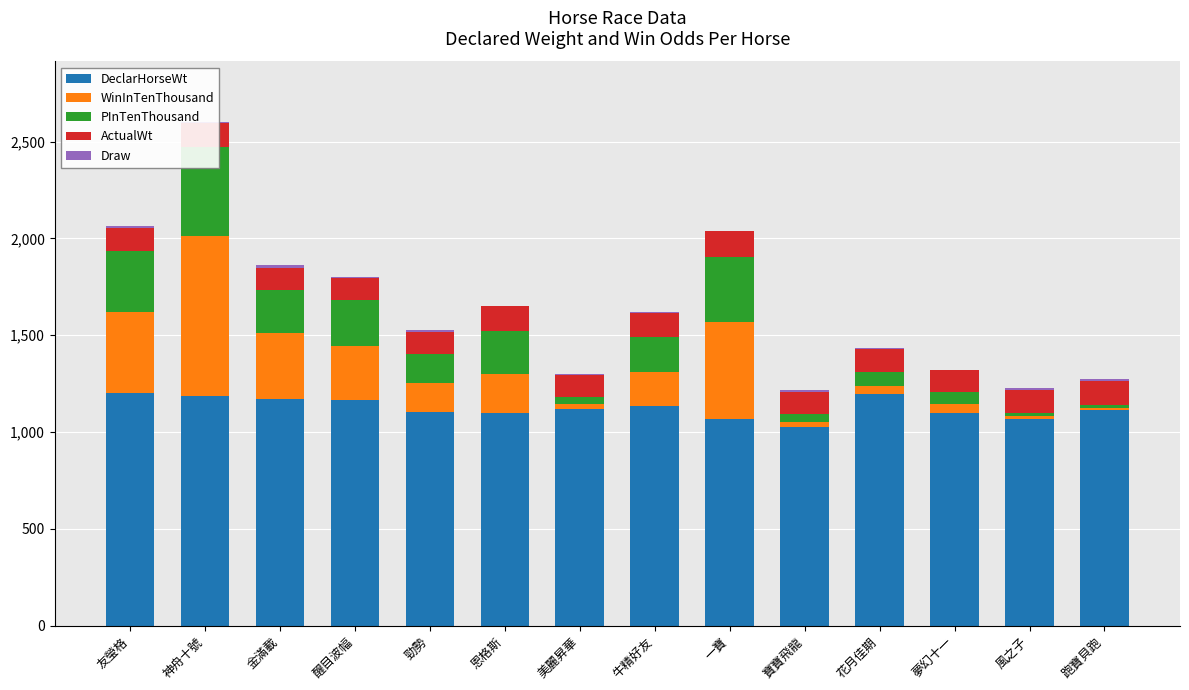

What is the minimum value for ActualWt?

113